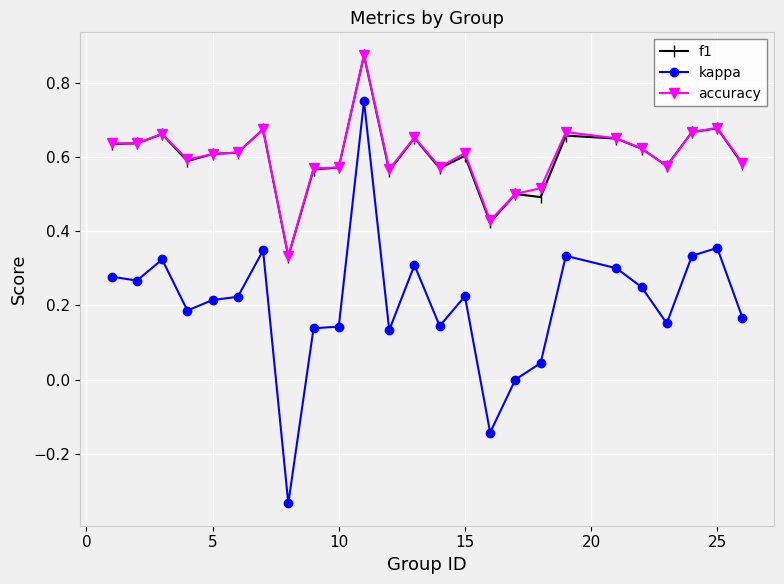

True or false: kappa has more than 0 points higher than both neighbors.

True